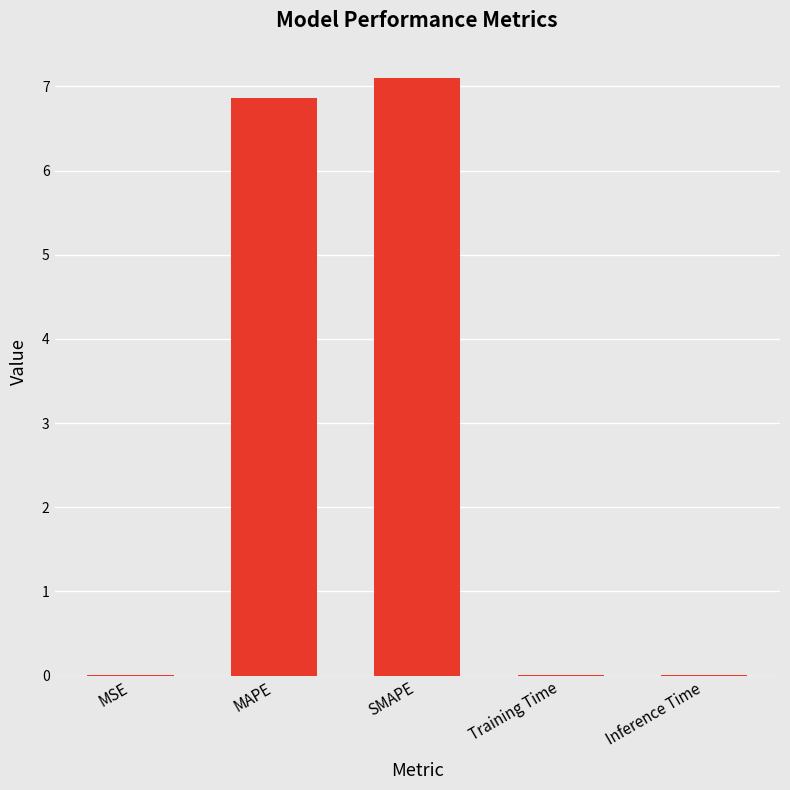

The value at MAPE is 4.0. True or false?

False